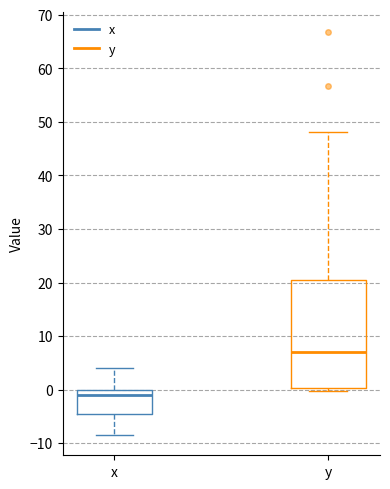

Which box is the tallest, from its lower edge to its upper edge?

y